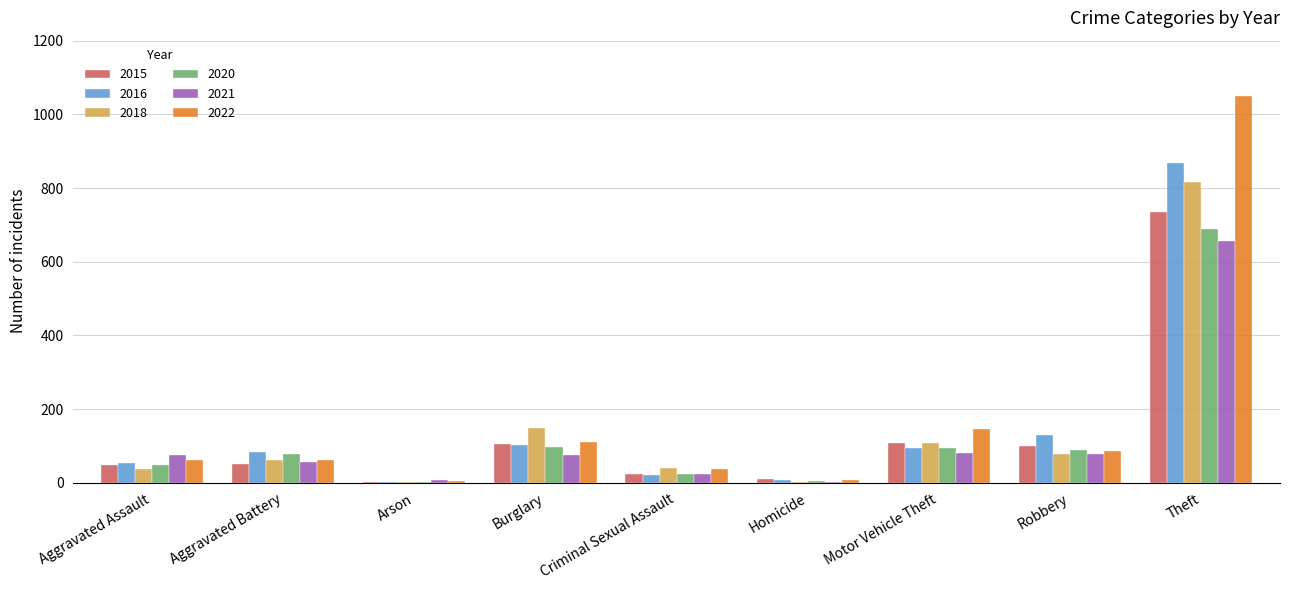

Which series has the largest range (max minus min)?

2022